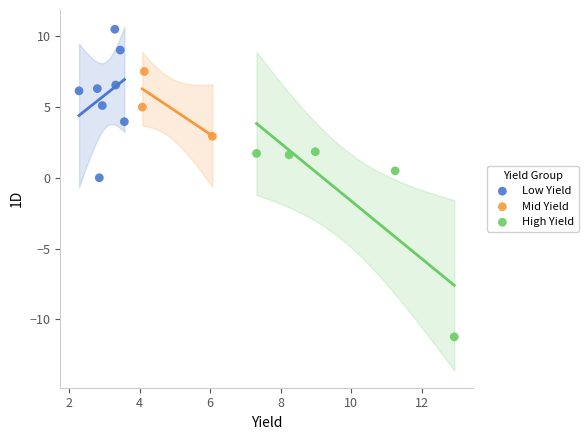

Which series contains the highest Y value?

Low Yield